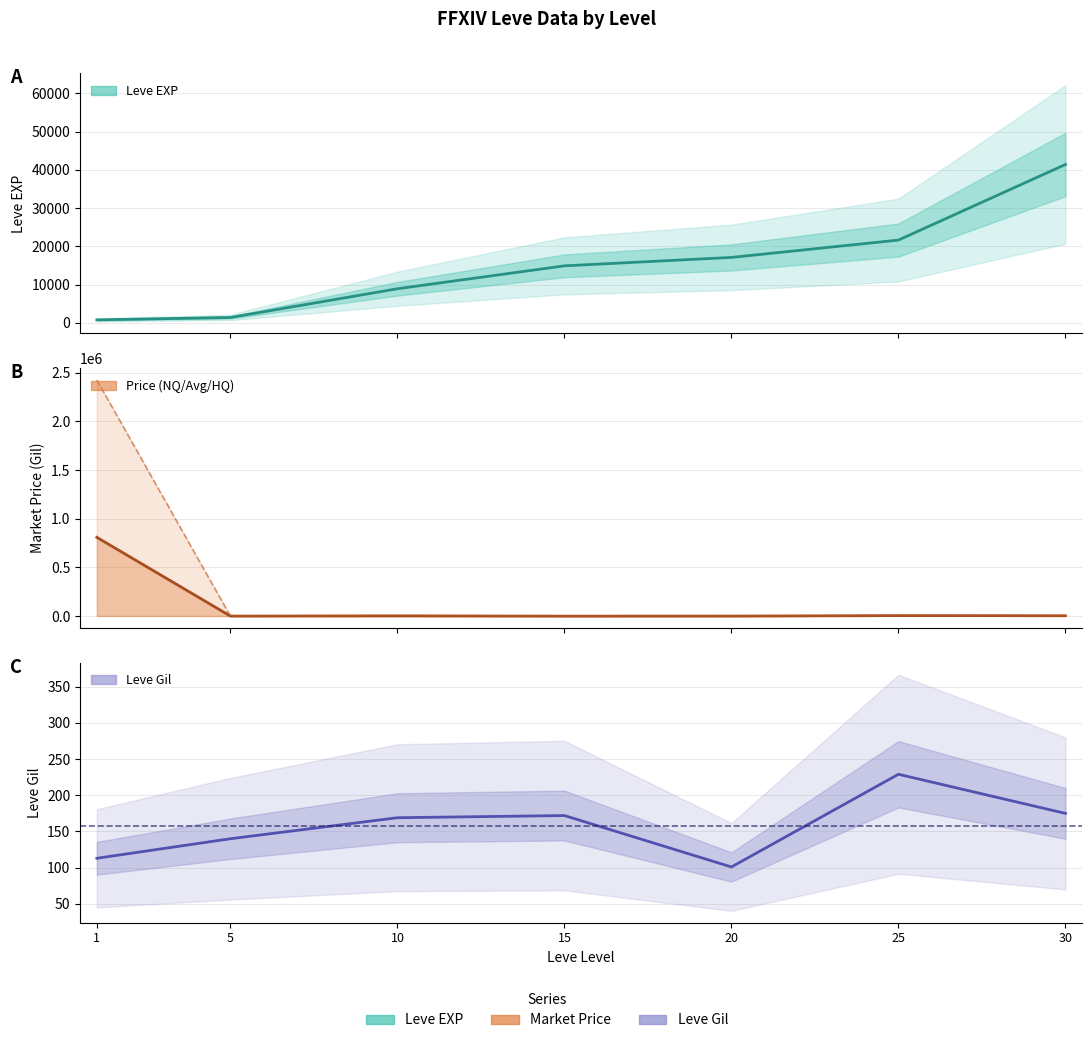

How many interior local valleys does the LevePriceNQ series have?

2